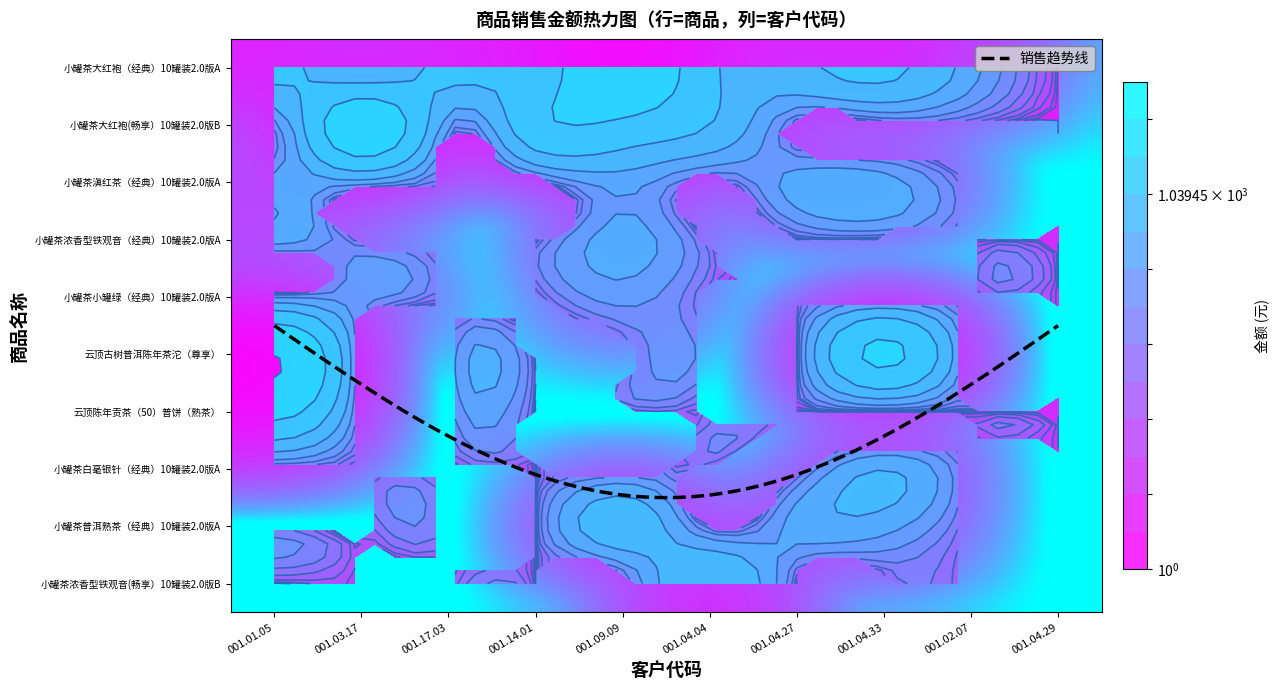

Reading right to left, what are all the values shown in this chart?

小罐茶大红袍（经典）10罐装2.0版A: 001.04.29=1	001.02.07=701	001.04.33=2451	001.04.27=1751	001.04.04=2451	001.09.09=6651	001.14.01=2801	001.17.03=2451	001.03.17=1051	001.01.05=2451
小罐茶大红袍(畅享）10罐装2.0版B: 001.04.29=1	001.02.07=1	001.04.33=1	001.04.27=1	001.04.04=2101	001.09.09=3676	001.14.01=3501	001.17.03=526	001.03.17=7001	001.01.05=351
小罐茶滇红茶（经典）10罐装2.0版A: 001.04.29=1	001.02.07=1	001.04.33=701	001.04.27=701	001.04.04=1	001.09.09=701	001.14.01=1	001.17.03=1	001.03.17=701	001.01.05=701
小罐茶浓香型铁观音（经典）10罐装2.0版A: 001.04.29=1	001.02.07=1	001.04.33=1	001.04.27=1	001.04.04=1	001.09.09=701	001.14.01=1	001.17.03=1	001.03.17=1	001.01.05=701
小罐茶小罐绿（经典）10罐装2.0版A: 001.04.29=1	001.02.07=1	001.04.33=1	001.04.27=1	001.04.04=1	001.09.09=351	001.14.01=1	001.17.03=1	001.03.17=351	001.01.05=351
云顶古树普洱陈年茶沱（尊享）: 001.04.29=1	001.02.07=1	001.04.33=4873	001.04.27=1	001.04.04=1	001.09.09=1	001.14.01=1	001.17.03=1	001.03.17=1	001.01.05=8353
云顶陈年贡茶（50）普饼（熟茶）: 001.04.29=1	001.02.07=1	001.04.33=1	001.04.27=1	001.04.04=1	001.09.09=1	001.14.01=1	001.17.03=1	001.03.17=1	001.01.05=5185
小罐茶白毫银针（经典）10罐装2.0版A: 001.04.29=1	001.02.07=1	001.04.33=1051	001.04.27=1	001.04.04=1	001.09.09=1	001.14.01=1	001.17.03=1	001.03.17=1	001.01.05=1
小罐茶普洱熟茶（经典）10罐装2.0版A: 001.04.29=1	001.02.07=1	001.04.33=701	001.04.27=701	001.04.04=1	001.09.09=1751	001.14.01=1	001.17.03=1	001.03.17=1	001.01.05=1
小罐茶浓香型铁观音(畅享）10罐装2.0版B: 001.04.29=1	001.02.07=1	001.04.33=1	001.04.27=1	001.04.04=2101	001.09.09=1	001.14.01=1	001.17.03=1	001.03.17=1	001.01.05=1